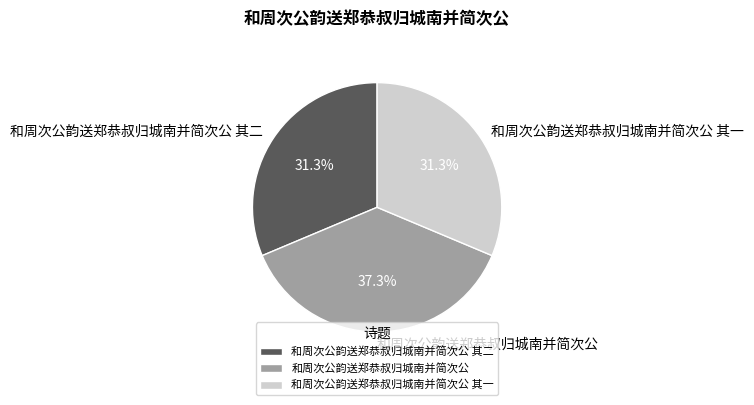

Does 和周次公韵送郑恭叔归城南并简次公 account for over 50% of the chart?

No